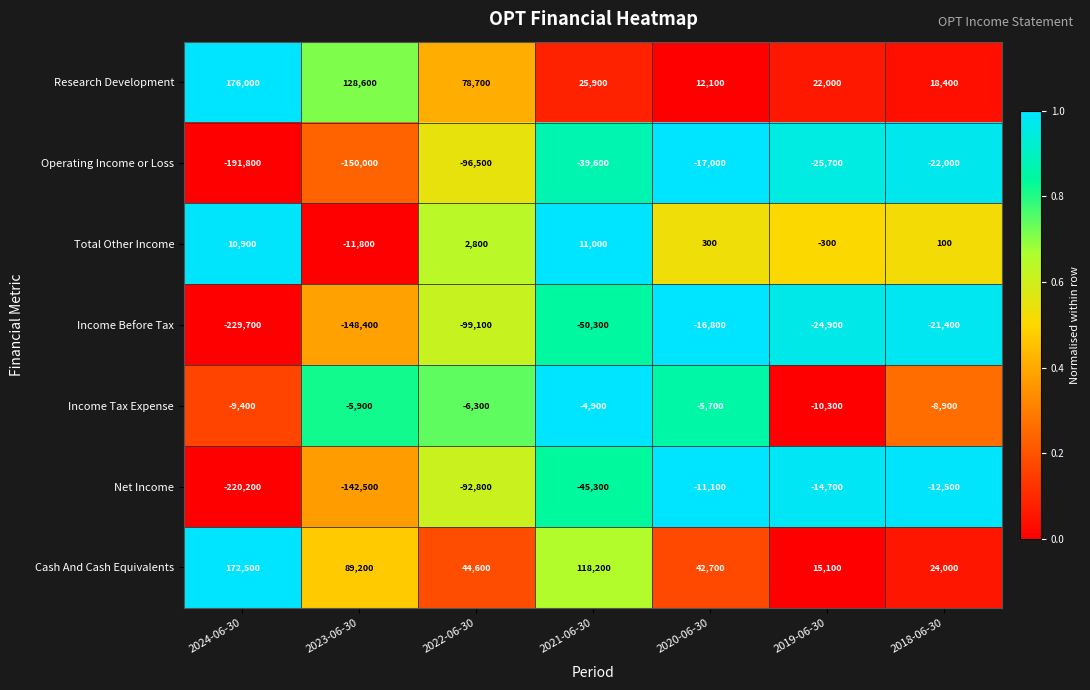

Which series has the widest spread of values?

Income Before Tax